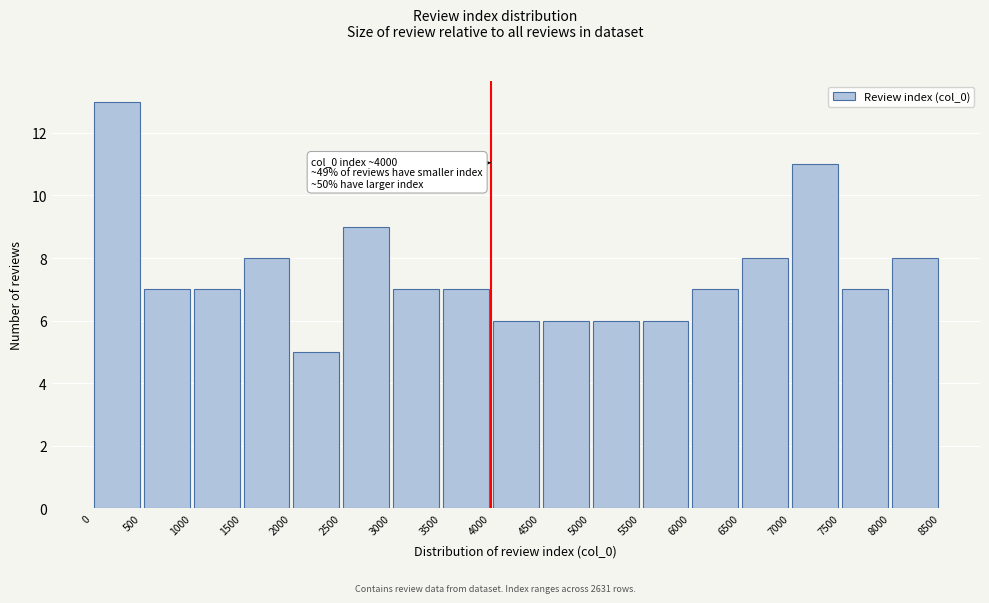

Over which range of the x-axis is the bar tallest?

0 to 500